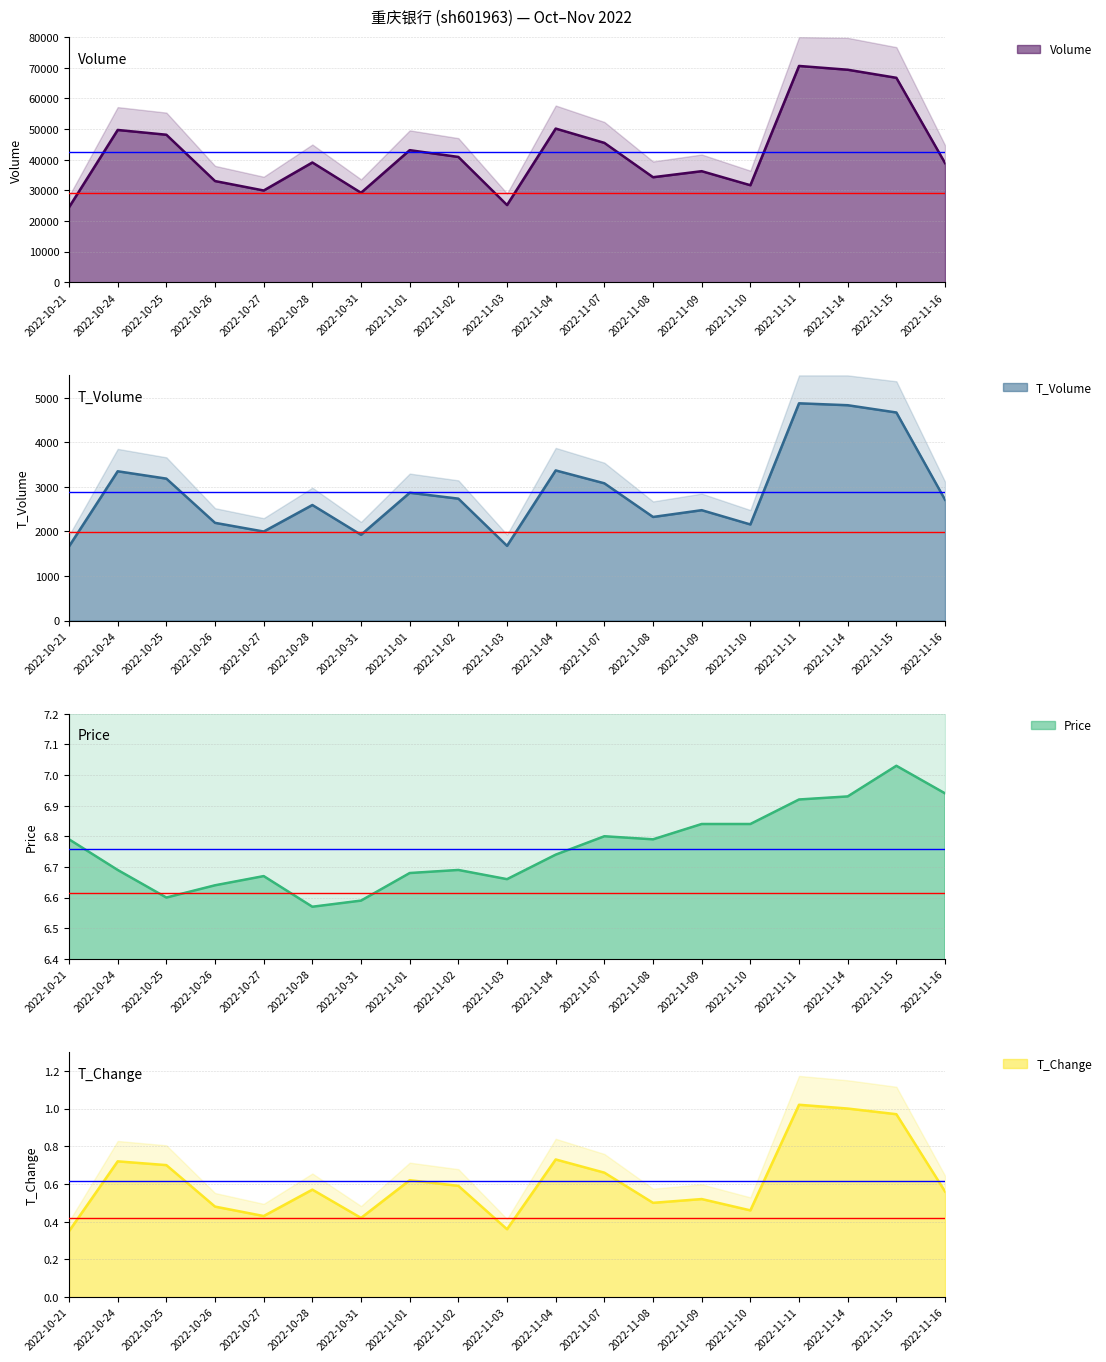

What is the difference between the volume values at 2022-11-03 and 2022-11-15?

41526.0